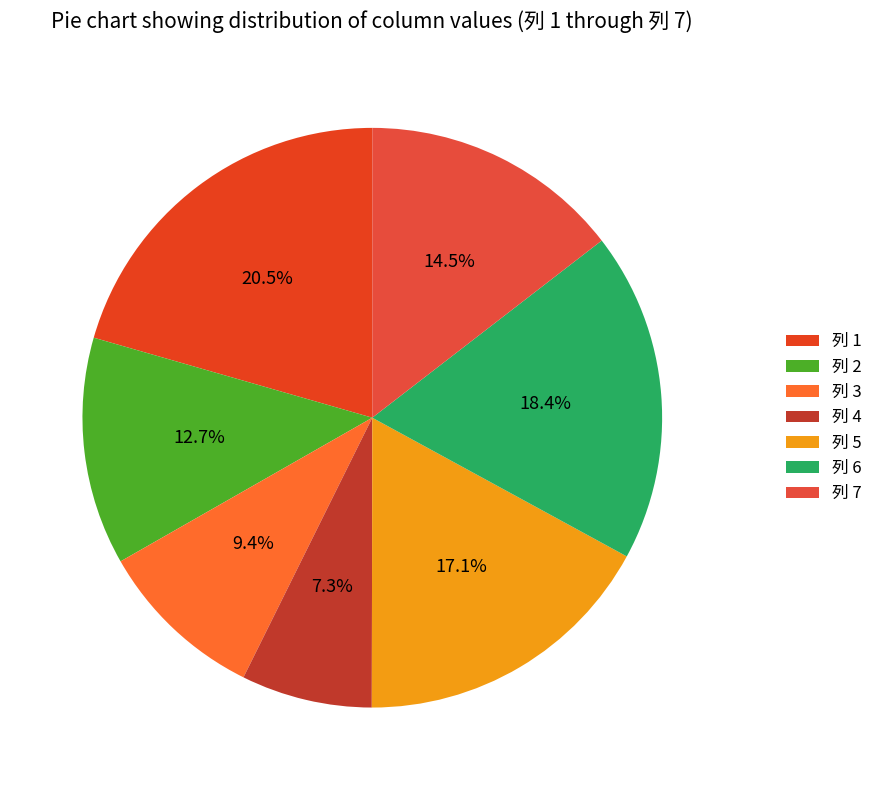

How many segments does this pie chart have?

7